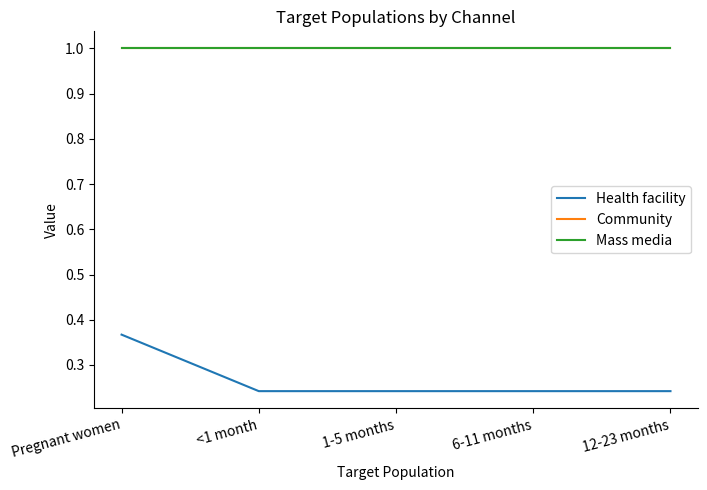

True or false: Health facility and Mass media cross at least once.

False